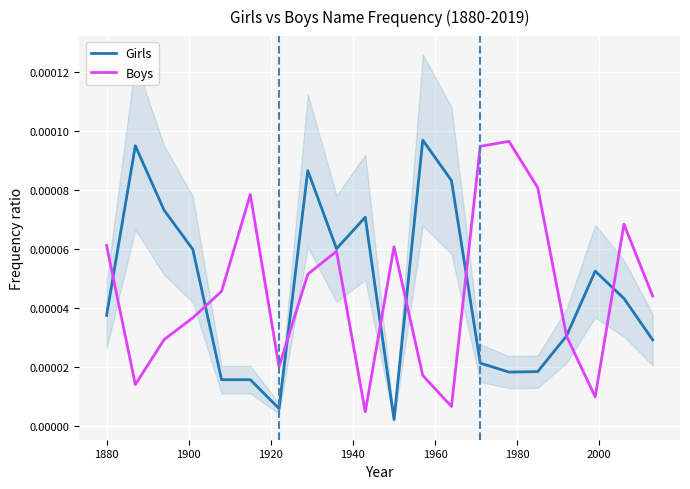

At how many categories does at least one series exceed 0?

20